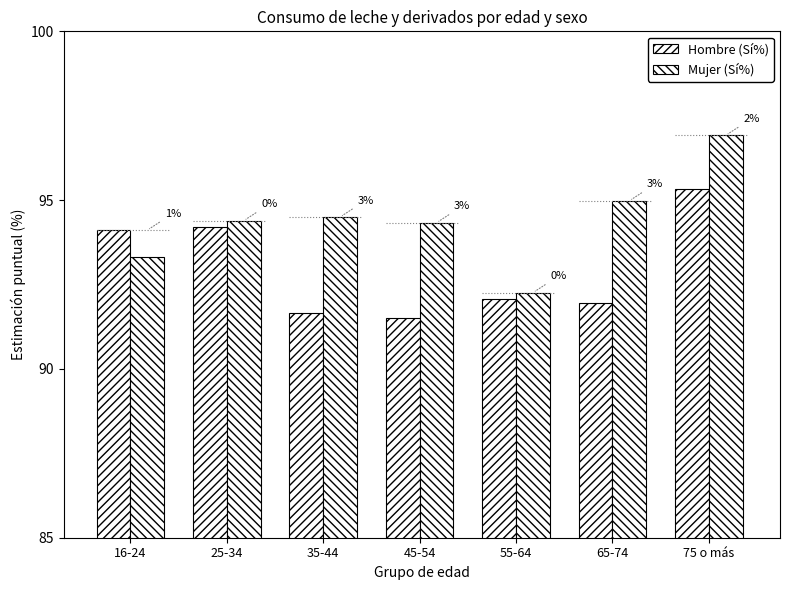

Rank the series by their average value, from lowest to highest.

Hombre (Sí%), Mujer (Sí%)